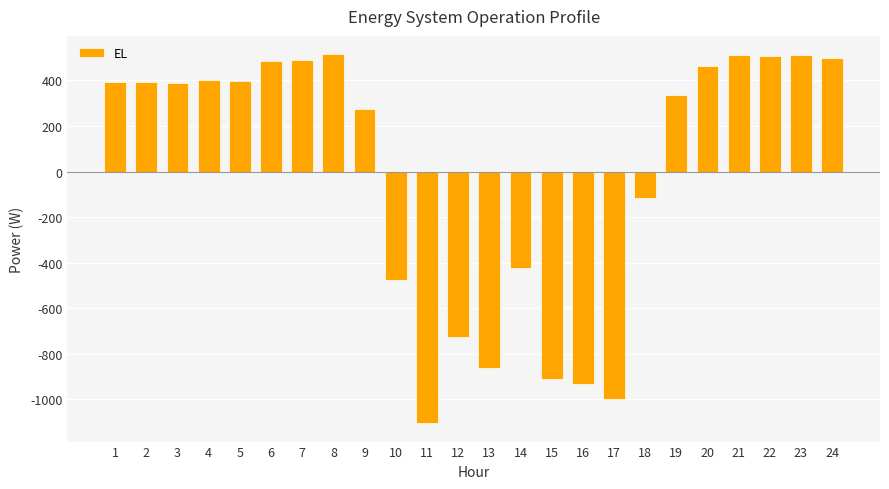

What is the sum of the values at 18 and 17?

-1114.2